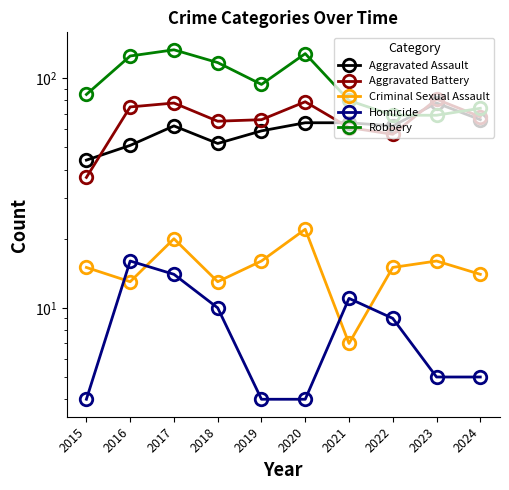

Which series has the widest spread of values?

Robbery